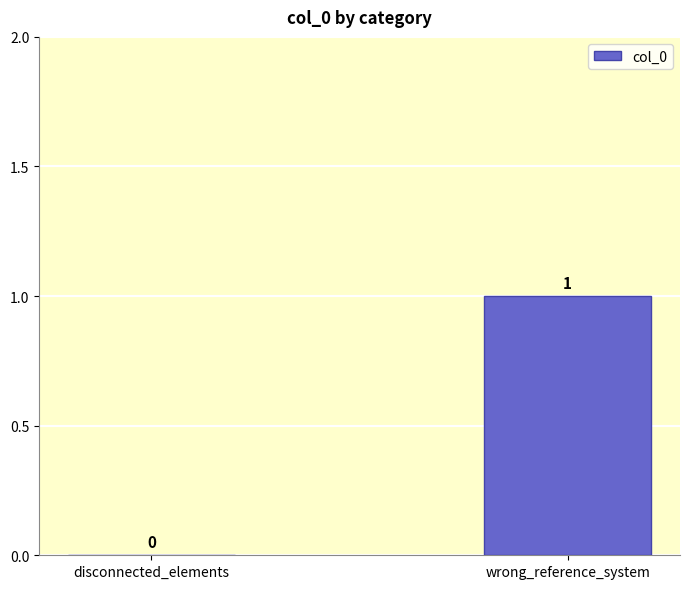

What is the change in value from disconnected_elements to wrong_reference_system?

+1